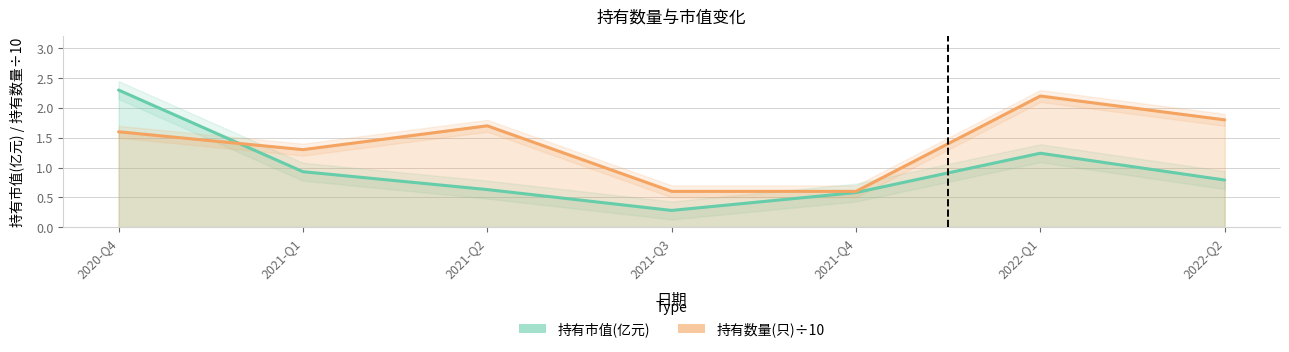

How many lines are shown in the chart?

2